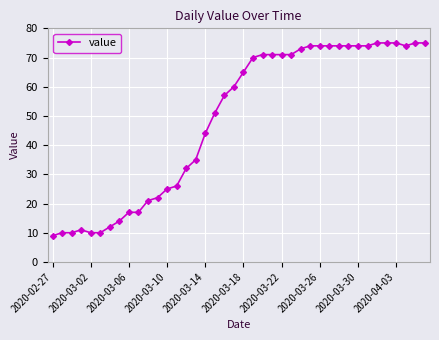

What is the minimum value shown in the chart?

9